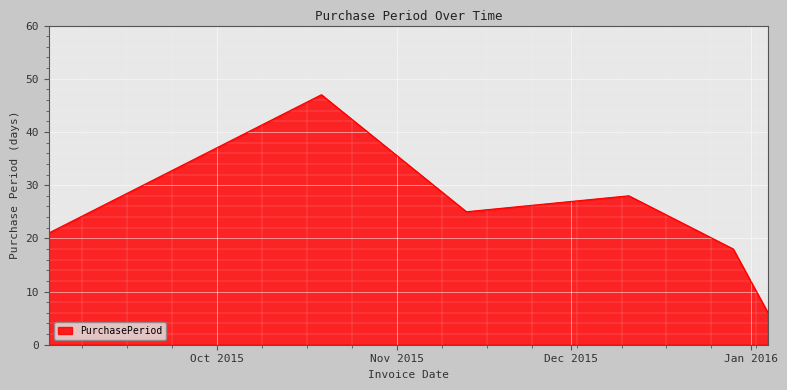

How many interior local peaks (higher than both neighbors) does the data have?

2